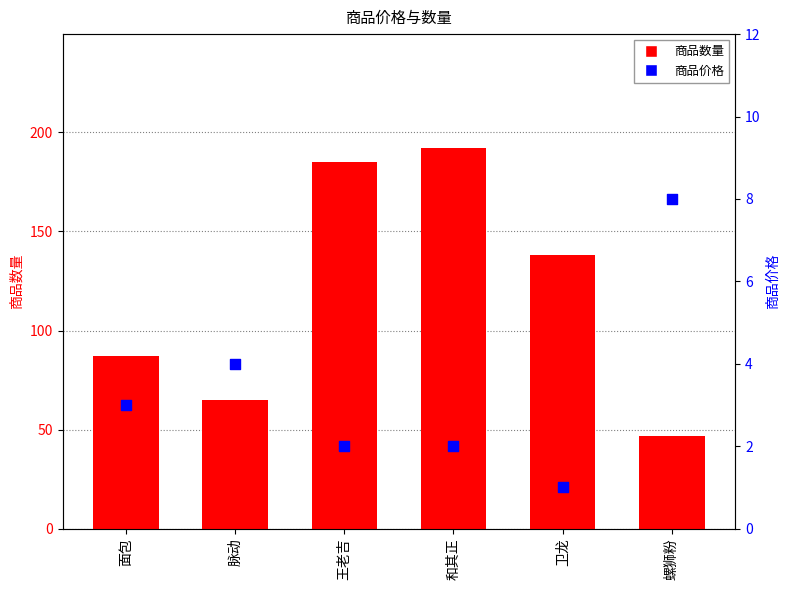

Which series has the largest total across all categories?

商品数量